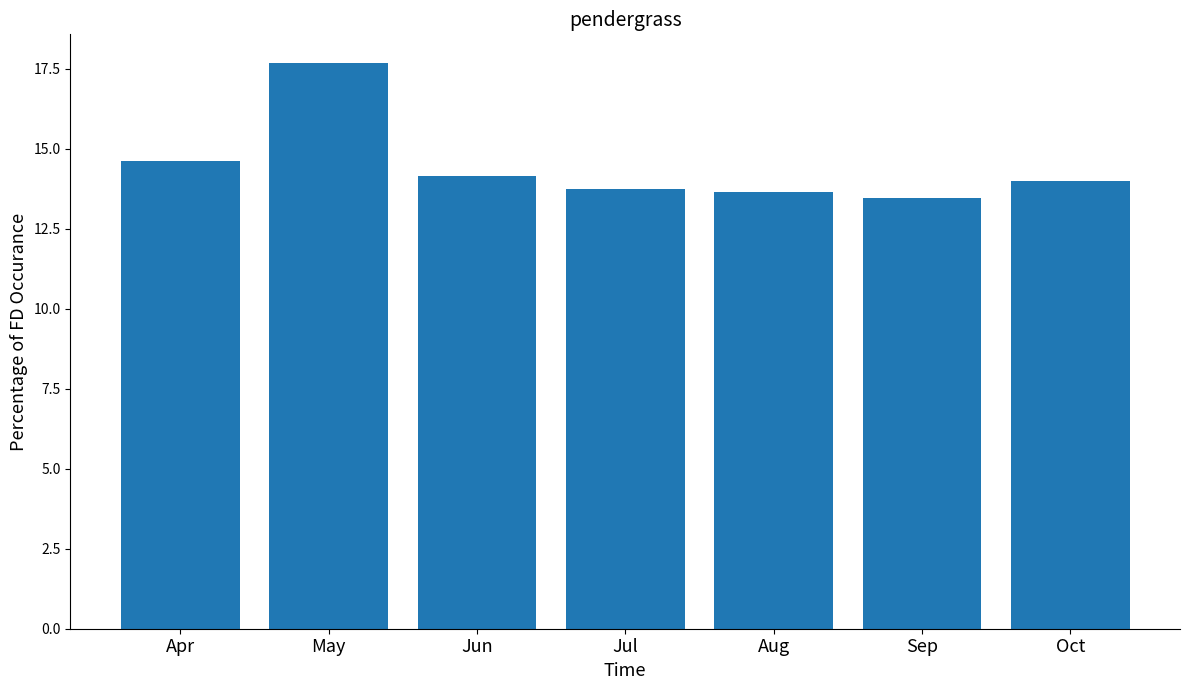

What is the change in value from Jun to Jul?

-0.4